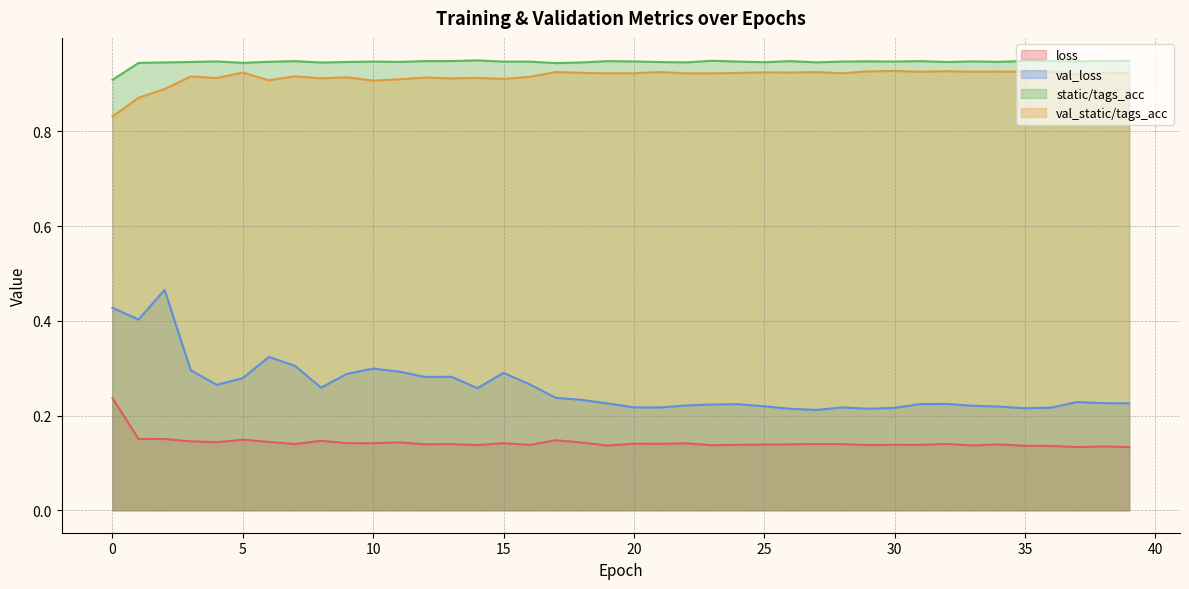

Reading left to right, list all the values displayed in this chart.

loss: 0.2	0.2	0.2	0.1	0.1	0.1	0.1	0.1	0.1	0.1	0.1	0.1	0.1	0.1	0.1	0.1	0.1	0.1	0.1	0.1	0.1	0.1	0.1	0.1	0.1	0.1	0.1	0.1	0.1	0.1	0.1	0.1	0.1	0.1	0.1	0.1	0.1	0.1	0.1	0.1
val_loss: 0.4	0.4	0.5	0.3	0.3	0.3	0.3	0.3	0.3	0.3	0.3	0.3	0.3	0.3	0.3	0.3	0.3	0.2	0.2	0.2	0.2	0.2	0.2	0.2	0.2	0.2	0.2	0.2	0.2	0.2	0.2	0.2	0.2	0.2	0.2	0.2	0.2	0.2	0.2	0.2
static/tags_acc: 0.9	0.9	0.9	0.9	0.9	0.9	0.9	0.9	0.9	0.9	0.9	0.9	0.9	0.9	0.9	0.9	0.9	0.9	0.9	0.9	0.9	0.9	0.9	0.9	0.9	0.9	0.9	0.9	0.9	0.9	0.9	0.9	0.9	0.9	0.9	0.9	0.9	0.9	0.9	0.9
val_static/tags_acc: 0.8	0.9	0.9	0.9	0.9	0.9	0.9	0.9	0.9	0.9	0.9	0.9	0.9	0.9	0.9	0.9	0.9	0.9	0.9	0.9	0.9	0.9	0.9	0.9	0.9	0.9	0.9	0.9	0.9	0.9	0.9	0.9	0.9	0.9	0.9	0.9	0.9	0.9	0.9	0.9